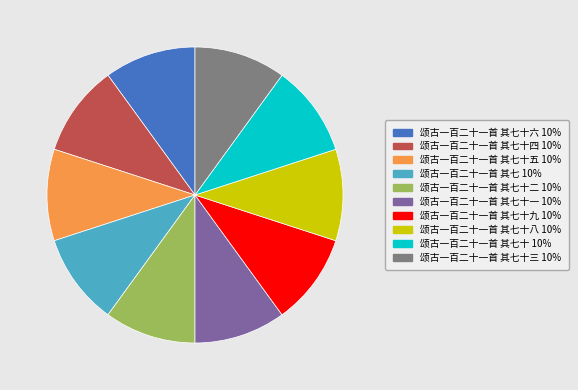

Is there a majority slice in this chart?

No